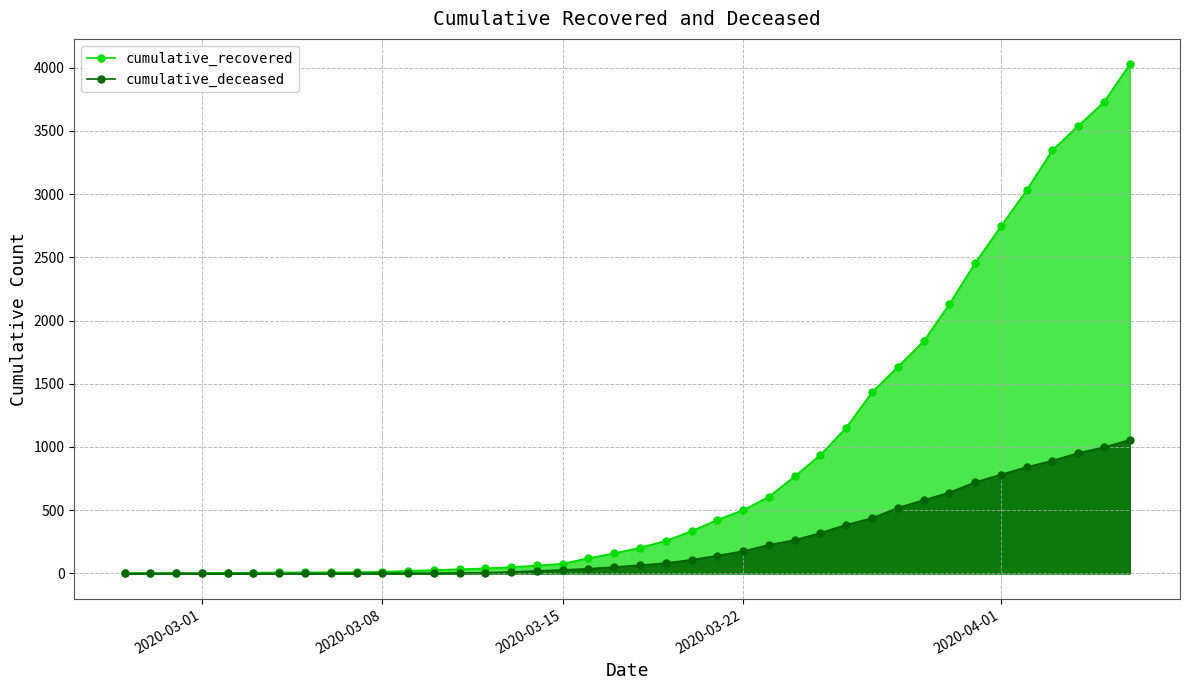

At which label is cumulative_recovered closest to 2014?

2020-03-30